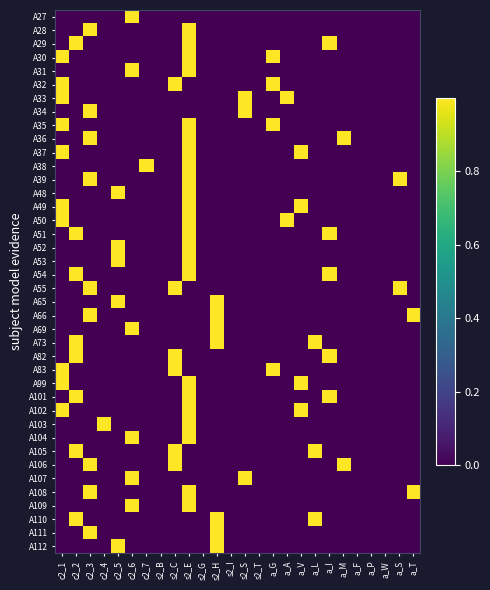

Reading left to right, list all the values displayed in this chart.

A27: c2_1=0	c2_2=0	c2_3=0	c2_4=0	c2_5=0	c2_6=1	c2_7=0	s2_B=0	s2_C=0	s2_E=0	s2_G=0	s2_H=0	s2_I=0	s2_S=0	s2_T=0	a_G=0	a_A=0	a_V=0	a_L=0	a_I=0	a_M=0	a_F=0	a_P=0	a_W=0	a_S=0	a_T=0
A28: c2_1=0	c2_2=0	c2_3=1	c2_4=0	c2_5=0	c2_6=0	c2_7=0	s2_B=0	s2_C=0	s2_E=1	s2_G=0	s2_H=0	s2_I=0	s2_S=0	s2_T=0	a_G=0	a_A=0	a_V=0	a_L=0	a_I=0	a_M=0	a_F=0	a_P=0	a_W=0	a_S=0	a_T=0
A29: c2_1=0	c2_2=1	c2_3=0	c2_4=0	c2_5=0	c2_6=0	c2_7=0	s2_B=0	s2_C=0	s2_E=1	s2_G=0	s2_H=0	s2_I=0	s2_S=0	s2_T=0	a_G=0	a_A=0	a_V=0	a_L=0	a_I=1	a_M=0	a_F=0	a_P=0	a_W=0	a_S=0	a_T=0
A30: c2_1=1	c2_2=0	c2_3=0	c2_4=0	c2_5=0	c2_6=0	c2_7=0	s2_B=0	s2_C=0	s2_E=1	s2_G=0	s2_H=0	s2_I=0	s2_S=0	s2_T=0	a_G=1	a_A=0	a_V=0	a_L=0	a_I=0	a_M=0	a_F=0	a_P=0	a_W=0	a_S=0	a_T=0
A31: c2_1=0	c2_2=0	c2_3=0	c2_4=0	c2_5=0	c2_6=1	c2_7=0	s2_B=0	s2_C=0	s2_E=1	s2_G=0	s2_H=0	s2_I=0	s2_S=0	s2_T=0	a_G=0	a_A=0	a_V=0	a_L=0	a_I=0	a_M=0	a_F=0	a_P=0	a_W=0	a_S=0	a_T=0
A32: c2_1=1	c2_2=0	c2_3=0	c2_4=0	c2_5=0	c2_6=0	c2_7=0	s2_B=0	s2_C=1	s2_E=0	s2_G=0	s2_H=0	s2_I=0	s2_S=0	s2_T=0	a_G=1	a_A=0	a_V=0	a_L=0	a_I=0	a_M=0	a_F=0	a_P=0	a_W=0	a_S=0	a_T=0
A33: c2_1=1	c2_2=0	c2_3=0	c2_4=0	c2_5=0	c2_6=0	c2_7=0	s2_B=0	s2_C=0	s2_E=0	s2_G=0	s2_H=0	s2_I=0	s2_S=1	s2_T=0	a_G=0	a_A=1	a_V=0	a_L=0	a_I=0	a_M=0	a_F=0	a_P=0	a_W=0	a_S=0	a_T=0
A34: c2_1=0	c2_2=0	c2_3=1	c2_4=0	c2_5=0	c2_6=0	c2_7=0	s2_B=0	s2_C=0	s2_E=0	s2_G=0	s2_H=0	s2_I=0	s2_S=1	s2_T=0	a_G=0	a_A=0	a_V=0	a_L=0	a_I=0	a_M=0	a_F=0	a_P=0	a_W=0	a_S=0	a_T=0
A35: c2_1=1	c2_2=0	c2_3=0	c2_4=0	c2_5=0	c2_6=0	c2_7=0	s2_B=0	s2_C=0	s2_E=1	s2_G=0	s2_H=0	s2_I=0	s2_S=0	s2_T=0	a_G=1	a_A=0	a_V=0	a_L=0	a_I=0	a_M=0	a_F=0	a_P=0	a_W=0	a_S=0	a_T=0
A36: c2_1=0	c2_2=0	c2_3=1	c2_4=0	c2_5=0	c2_6=0	c2_7=0	s2_B=0	s2_C=0	s2_E=1	s2_G=0	s2_H=0	s2_I=0	s2_S=0	s2_T=0	a_G=0	a_A=0	a_V=0	a_L=0	a_I=0	a_M=1	a_F=0	a_P=0	a_W=0	a_S=0	a_T=0
A37: c2_1=1	c2_2=0	c2_3=0	c2_4=0	c2_5=0	c2_6=0	c2_7=0	s2_B=0	s2_C=0	s2_E=1	s2_G=0	s2_H=0	s2_I=0	s2_S=0	s2_T=0	a_G=0	a_A=0	a_V=1	a_L=0	a_I=0	a_M=0	a_F=0	a_P=0	a_W=0	a_S=0	a_T=0
A38: c2_1=0	c2_2=0	c2_3=0	c2_4=0	c2_5=0	c2_6=0	c2_7=1	s2_B=0	s2_C=0	s2_E=1	s2_G=0	s2_H=0	s2_I=0	s2_S=0	s2_T=0	a_G=0	a_A=0	a_V=0	a_L=0	a_I=0	a_M=0	a_F=0	a_P=0	a_W=0	a_S=0	a_T=0
A39: c2_1=0	c2_2=0	c2_3=1	c2_4=0	c2_5=0	c2_6=0	c2_7=0	s2_B=0	s2_C=0	s2_E=1	s2_G=0	s2_H=0	s2_I=0	s2_S=0	s2_T=0	a_G=0	a_A=0	a_V=0	a_L=0	a_I=0	a_M=0	a_F=0	a_P=0	a_W=0	a_S=1	a_T=0
A48: c2_1=0	c2_2=0	c2_3=0	c2_4=0	c2_5=1	c2_6=0	c2_7=0	s2_B=0	s2_C=0	s2_E=1	s2_G=0	s2_H=0	s2_I=0	s2_S=0	s2_T=0	a_G=0	a_A=0	a_V=0	a_L=0	a_I=0	a_M=0	a_F=0	a_P=0	a_W=0	a_S=0	a_T=0
A49: c2_1=1	c2_2=0	c2_3=0	c2_4=0	c2_5=0	c2_6=0	c2_7=0	s2_B=0	s2_C=0	s2_E=1	s2_G=0	s2_H=0	s2_I=0	s2_S=0	s2_T=0	a_G=0	a_A=0	a_V=1	a_L=0	a_I=0	a_M=0	a_F=0	a_P=0	a_W=0	a_S=0	a_T=0
A50: c2_1=1	c2_2=0	c2_3=0	c2_4=0	c2_5=0	c2_6=0	c2_7=0	s2_B=0	s2_C=0	s2_E=1	s2_G=0	s2_H=0	s2_I=0	s2_S=0	s2_T=0	a_G=0	a_A=1	a_V=0	a_L=0	a_I=0	a_M=0	a_F=0	a_P=0	a_W=0	a_S=0	a_T=0
A51: c2_1=0	c2_2=1	c2_3=0	c2_4=0	c2_5=0	c2_6=0	c2_7=0	s2_B=0	s2_C=0	s2_E=1	s2_G=0	s2_H=0	s2_I=0	s2_S=0	s2_T=0	a_G=0	a_A=0	a_V=0	a_L=0	a_I=1	a_M=0	a_F=0	a_P=0	a_W=0	a_S=0	a_T=0
A52: c2_1=0	c2_2=0	c2_3=0	c2_4=0	c2_5=1	c2_6=0	c2_7=0	s2_B=0	s2_C=0	s2_E=1	s2_G=0	s2_H=0	s2_I=0	s2_S=0	s2_T=0	a_G=0	a_A=0	a_V=0	a_L=0	a_I=0	a_M=0	a_F=0	a_P=0	a_W=0	a_S=0	a_T=0
A53: c2_1=0	c2_2=0	c2_3=0	c2_4=0	c2_5=1	c2_6=0	c2_7=0	s2_B=0	s2_C=0	s2_E=1	s2_G=0	s2_H=0	s2_I=0	s2_S=0	s2_T=0	a_G=0	a_A=0	a_V=0	a_L=0	a_I=0	a_M=0	a_F=0	a_P=0	a_W=0	a_S=0	a_T=0
A54: c2_1=0	c2_2=1	c2_3=0	c2_4=0	c2_5=0	c2_6=0	c2_7=0	s2_B=0	s2_C=0	s2_E=1	s2_G=0	s2_H=0	s2_I=0	s2_S=0	s2_T=0	a_G=0	a_A=0	a_V=0	a_L=0	a_I=1	a_M=0	a_F=0	a_P=0	a_W=0	a_S=0	a_T=0
A55: c2_1=0	c2_2=0	c2_3=1	c2_4=0	c2_5=0	c2_6=0	c2_7=0	s2_B=0	s2_C=1	s2_E=0	s2_G=0	s2_H=0	s2_I=0	s2_S=0	s2_T=0	a_G=0	a_A=0	a_V=0	a_L=0	a_I=0	a_M=0	a_F=0	a_P=0	a_W=0	a_S=1	a_T=0
A65: c2_1=0	c2_2=0	c2_3=0	c2_4=0	c2_5=1	c2_6=0	c2_7=0	s2_B=0	s2_C=0	s2_E=0	s2_G=0	s2_H=1	s2_I=0	s2_S=0	s2_T=0	a_G=0	a_A=0	a_V=0	a_L=0	a_I=0	a_M=0	a_F=0	a_P=0	a_W=0	a_S=0	a_T=0
A66: c2_1=0	c2_2=0	c2_3=1	c2_4=0	c2_5=0	c2_6=0	c2_7=0	s2_B=0	s2_C=0	s2_E=0	s2_G=0	s2_H=1	s2_I=0	s2_S=0	s2_T=0	a_G=0	a_A=0	a_V=0	a_L=0	a_I=0	a_M=0	a_F=0	a_P=0	a_W=0	a_S=0	a_T=1
A69: c2_1=0	c2_2=0	c2_3=0	c2_4=0	c2_5=0	c2_6=1	c2_7=0	s2_B=0	s2_C=0	s2_E=0	s2_G=0	s2_H=1	s2_I=0	s2_S=0	s2_T=0	a_G=0	a_A=0	a_V=0	a_L=0	a_I=0	a_M=0	a_F=0	a_P=0	a_W=0	a_S=0	a_T=0
A73: c2_1=0	c2_2=1	c2_3=0	c2_4=0	c2_5=0	c2_6=0	c2_7=0	s2_B=0	s2_C=0	s2_E=0	s2_G=0	s2_H=1	s2_I=0	s2_S=0	s2_T=0	a_G=0	a_A=0	a_V=0	a_L=1	a_I=0	a_M=0	a_F=0	a_P=0	a_W=0	a_S=0	a_T=0
A82: c2_1=0	c2_2=1	c2_3=0	c2_4=0	c2_5=0	c2_6=0	c2_7=0	s2_B=0	s2_C=1	s2_E=0	s2_G=0	s2_H=0	s2_I=0	s2_S=0	s2_T=0	a_G=0	a_A=0	a_V=0	a_L=0	a_I=1	a_M=0	a_F=0	a_P=0	a_W=0	a_S=0	a_T=0
A83: c2_1=1	c2_2=0	c2_3=0	c2_4=0	c2_5=0	c2_6=0	c2_7=0	s2_B=0	s2_C=1	s2_E=0	s2_G=0	s2_H=0	s2_I=0	s2_S=0	s2_T=0	a_G=1	a_A=0	a_V=0	a_L=0	a_I=0	a_M=0	a_F=0	a_P=0	a_W=0	a_S=0	a_T=0
A99: c2_1=1	c2_2=0	c2_3=0	c2_4=0	c2_5=0	c2_6=0	c2_7=0	s2_B=0	s2_C=0	s2_E=1	s2_G=0	s2_H=0	s2_I=0	s2_S=0	s2_T=0	a_G=0	a_A=0	a_V=1	a_L=0	a_I=0	a_M=0	a_F=0	a_P=0	a_W=0	a_S=0	a_T=0
A101: c2_1=0	c2_2=1	c2_3=0	c2_4=0	c2_5=0	c2_6=0	c2_7=0	s2_B=0	s2_C=0	s2_E=1	s2_G=0	s2_H=0	s2_I=0	s2_S=0	s2_T=0	a_G=0	a_A=0	a_V=0	a_L=0	a_I=1	a_M=0	a_F=0	a_P=0	a_W=0	a_S=0	a_T=0
A102: c2_1=1	c2_2=0	c2_3=0	c2_4=0	c2_5=0	c2_6=0	c2_7=0	s2_B=0	s2_C=0	s2_E=1	s2_G=0	s2_H=0	s2_I=0	s2_S=0	s2_T=0	a_G=0	a_A=0	a_V=1	a_L=0	a_I=0	a_M=0	a_F=0	a_P=0	a_W=0	a_S=0	a_T=0
A103: c2_1=0	c2_2=0	c2_3=0	c2_4=1	c2_5=0	c2_6=0	c2_7=0	s2_B=0	s2_C=0	s2_E=1	s2_G=0	s2_H=0	s2_I=0	s2_S=0	s2_T=0	a_G=0	a_A=0	a_V=0	a_L=0	a_I=0	a_M=0	a_F=0	a_P=0	a_W=0	a_S=0	a_T=0
A104: c2_1=0	c2_2=0	c2_3=0	c2_4=0	c2_5=0	c2_6=1	c2_7=0	s2_B=0	s2_C=0	s2_E=1	s2_G=0	s2_H=0	s2_I=0	s2_S=0	s2_T=0	a_G=0	a_A=0	a_V=0	a_L=0	a_I=0	a_M=0	a_F=0	a_P=0	a_W=0	a_S=0	a_T=0
A105: c2_1=0	c2_2=1	c2_3=0	c2_4=0	c2_5=0	c2_6=0	c2_7=0	s2_B=0	s2_C=1	s2_E=0	s2_G=0	s2_H=0	s2_I=0	s2_S=0	s2_T=0	a_G=0	a_A=0	a_V=0	a_L=1	a_I=0	a_M=0	a_F=0	a_P=0	a_W=0	a_S=0	a_T=0
A106: c2_1=0	c2_2=0	c2_3=1	c2_4=0	c2_5=0	c2_6=0	c2_7=0	s2_B=0	s2_C=1	s2_E=0	s2_G=0	s2_H=0	s2_I=0	s2_S=0	s2_T=0	a_G=0	a_A=0	a_V=0	a_L=0	a_I=0	a_M=1	a_F=0	a_P=0	a_W=0	a_S=0	a_T=0
A107: c2_1=0	c2_2=0	c2_3=0	c2_4=0	c2_5=0	c2_6=1	c2_7=0	s2_B=0	s2_C=0	s2_E=0	s2_G=0	s2_H=0	s2_I=0	s2_S=1	s2_T=0	a_G=0	a_A=0	a_V=0	a_L=0	a_I=0	a_M=0	a_F=0	a_P=0	a_W=0	a_S=0	a_T=0
A108: c2_1=0	c2_2=0	c2_3=1	c2_4=0	c2_5=0	c2_6=0	c2_7=0	s2_B=0	s2_C=0	s2_E=1	s2_G=0	s2_H=0	s2_I=0	s2_S=0	s2_T=0	a_G=0	a_A=0	a_V=0	a_L=0	a_I=0	a_M=0	a_F=0	a_P=0	a_W=0	a_S=0	a_T=1
A109: c2_1=0	c2_2=0	c2_3=0	c2_4=0	c2_5=0	c2_6=1	c2_7=0	s2_B=0	s2_C=0	s2_E=1	s2_G=0	s2_H=0	s2_I=0	s2_S=0	s2_T=0	a_G=0	a_A=0	a_V=0	a_L=0	a_I=0	a_M=0	a_F=0	a_P=0	a_W=0	a_S=0	a_T=0
A110: c2_1=0	c2_2=1	c2_3=0	c2_4=0	c2_5=0	c2_6=0	c2_7=0	s2_B=0	s2_C=0	s2_E=0	s2_G=0	s2_H=1	s2_I=0	s2_S=0	s2_T=0	a_G=0	a_A=0	a_V=0	a_L=1	a_I=0	a_M=0	a_F=0	a_P=0	a_W=0	a_S=0	a_T=0
A111: c2_1=0	c2_2=0	c2_3=1	c2_4=0	c2_5=0	c2_6=0	c2_7=0	s2_B=0	s2_C=0	s2_E=0	s2_G=0	s2_H=1	s2_I=0	s2_S=0	s2_T=0	a_G=0	a_A=0	a_V=0	a_L=0	a_I=0	a_M=0	a_F=0	a_P=0	a_W=0	a_S=0	a_T=0
A112: c2_1=0	c2_2=0	c2_3=0	c2_4=0	c2_5=1	c2_6=0	c2_7=0	s2_B=0	s2_C=0	s2_E=0	s2_G=0	s2_H=1	s2_I=0	s2_S=0	s2_T=0	a_G=0	a_A=0	a_V=0	a_L=0	a_I=0	a_M=0	a_F=0	a_P=0	a_W=0	a_S=0	a_T=0